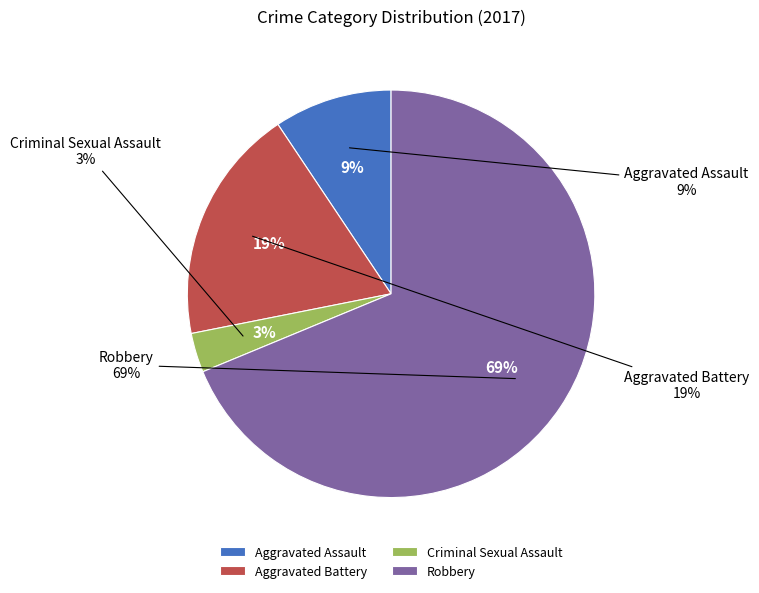

Rank the categories by value from lowest to highest.

Criminal Sexual Assault, Aggravated Assault, Aggravated Battery, Robbery